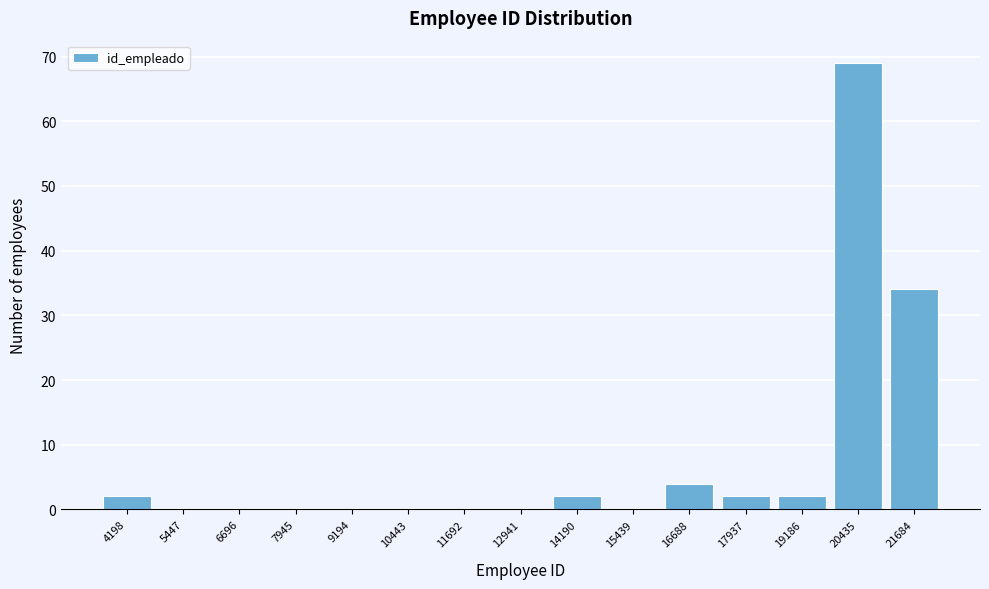

Reading left to right, what are all the values shown in this chart?

4198=2	5447=0	6696=0	7945=0	9194=0	10443=0	11692=0	12941=0	14190=2	15439=0	16688=4	17937=2	19186=2	20435=69	21684=34